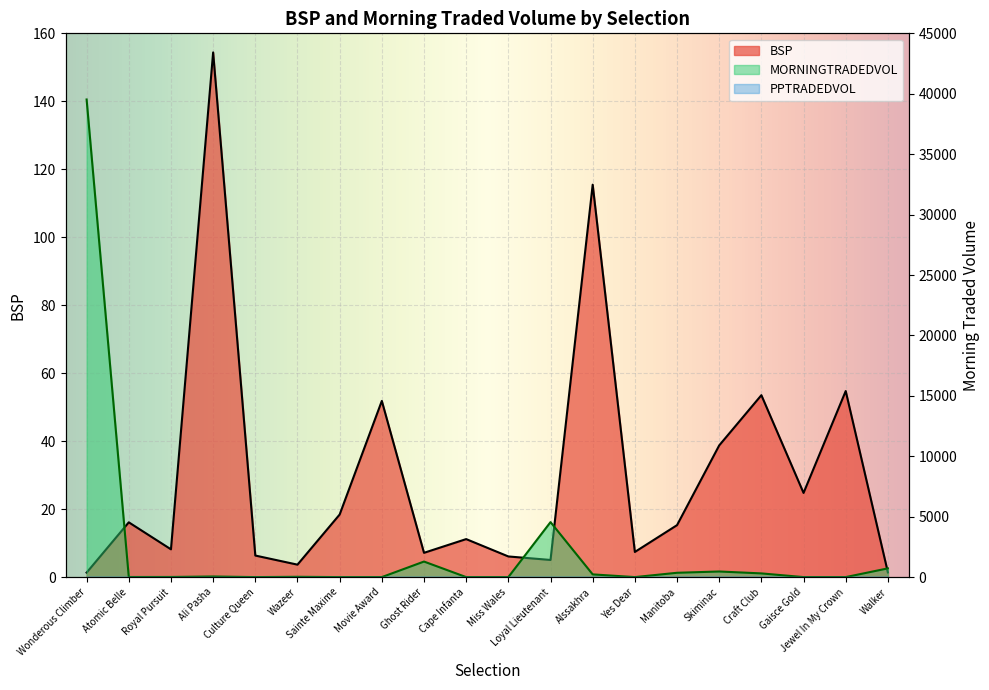

At Manitoba, list the series in order from largest to smallest.

MORNINGTRADEDVOL, BSP